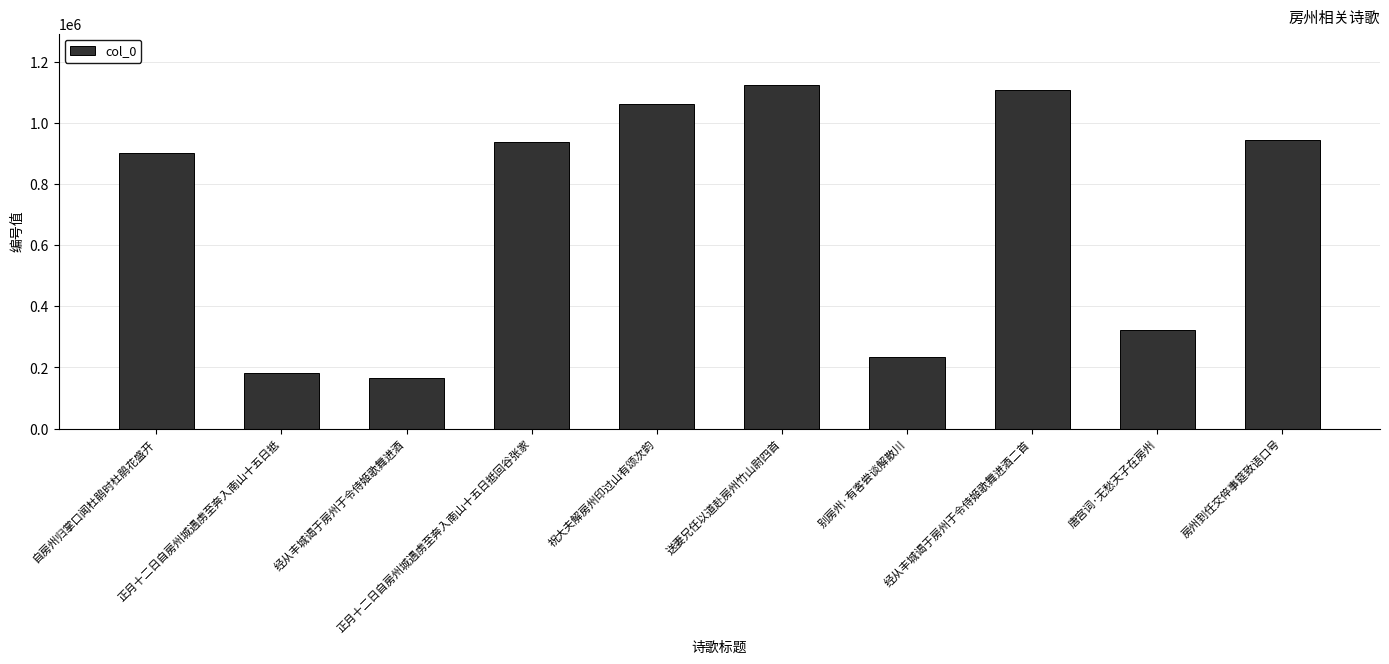

Reading left to right, transcribe all the data shown in this chart.

自房州归掌口闻杜鹃时杜鹃花盛开=901688	正月十二日自房州城遇虏至奔入南山十五日抵=180747	经从丰城谒于房州于令侍姬歌舞进酒=165345	正月十二日自房州城遇虏至奔入南山十五日抵回谷张家=938098	祝大夫解房州印过山有颂次韵=1061371	送妻兄任以道赴房州竹山尉四首=1124501	别房州·有客尝谈解散川=233002	经从丰城谒于房州于令侍姬歌舞进酒二首=1109858	唐宫词·无愁天子在房州=322495	房州到任交倅事筵致语口号=943388